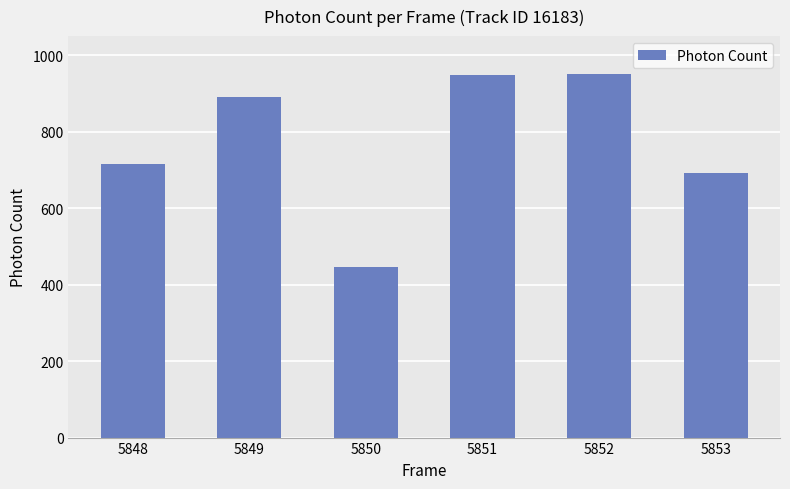

Which has a higher value, 5850 or 5849?

5849